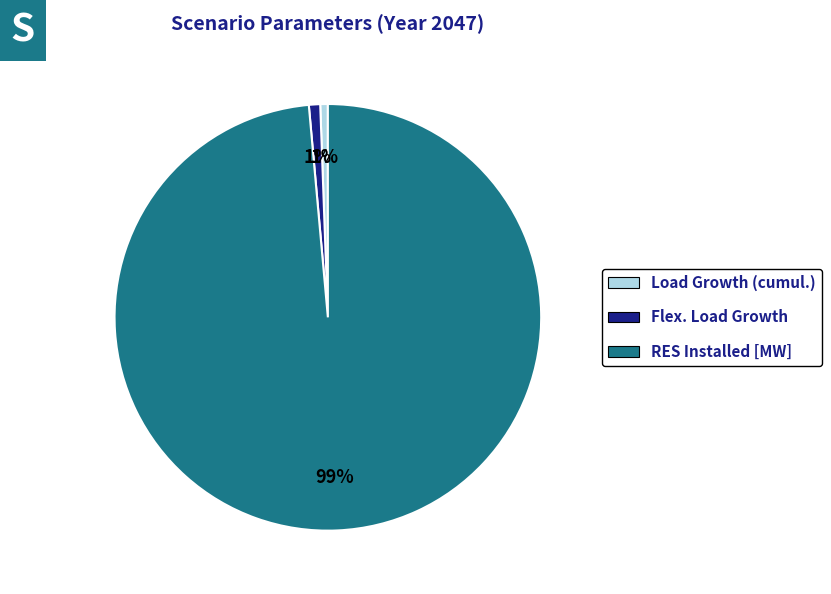

Is there a majority slice in this chart?

Yes